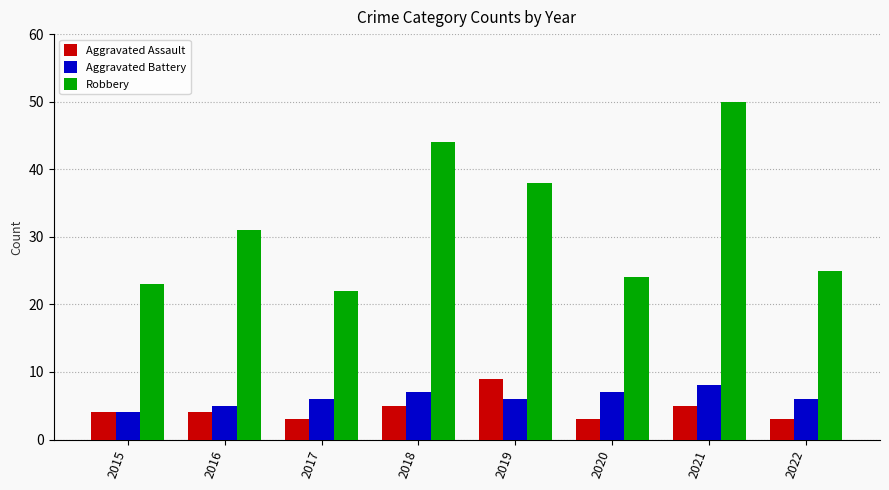

What is the value of the Robbery bar at the 7th from the left?

50